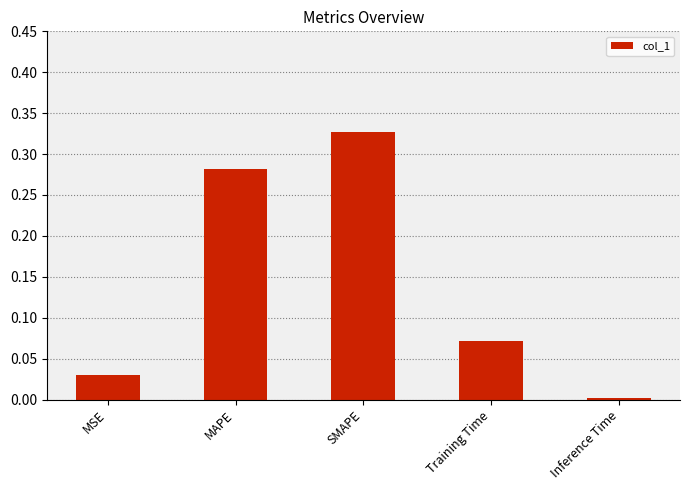

What is the sum of all values?

0.7